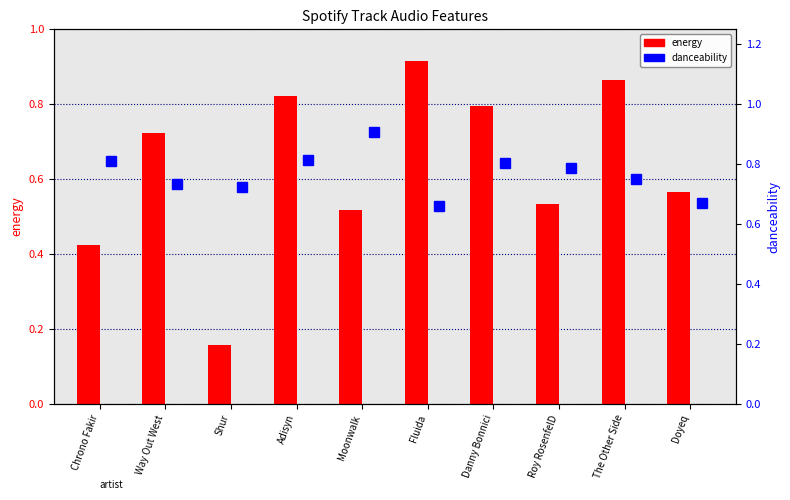

The energy series shows 0.4 at Chrono Fakir. True or false?

True